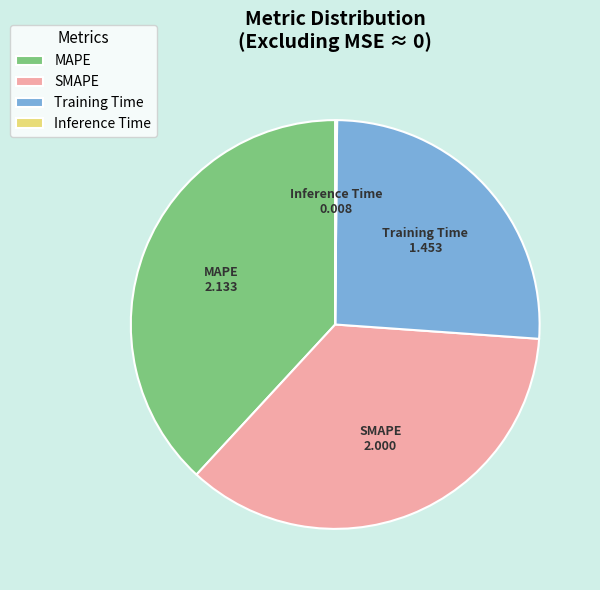

True or false: Training Time accounts for 33% of the total.

False